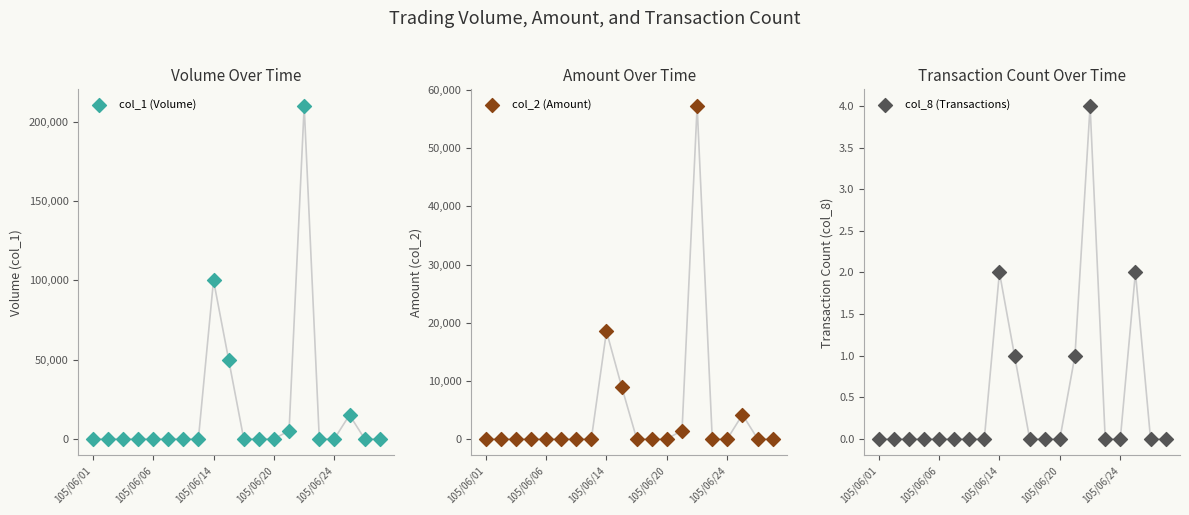

Which series has the largest total across all categories?

col_1 (Volume)